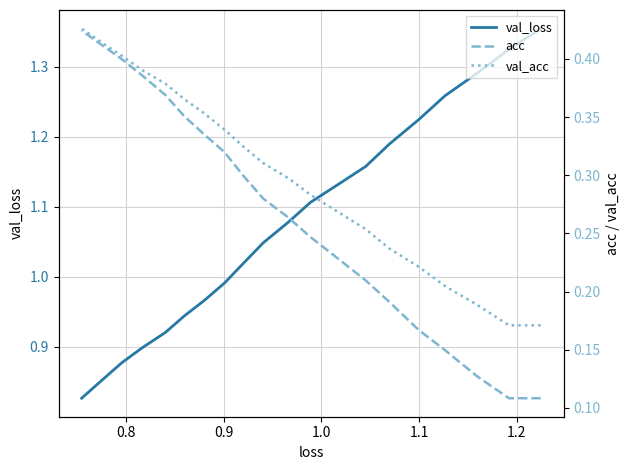

True or false: val_acc and acc intersect in this chart.

False